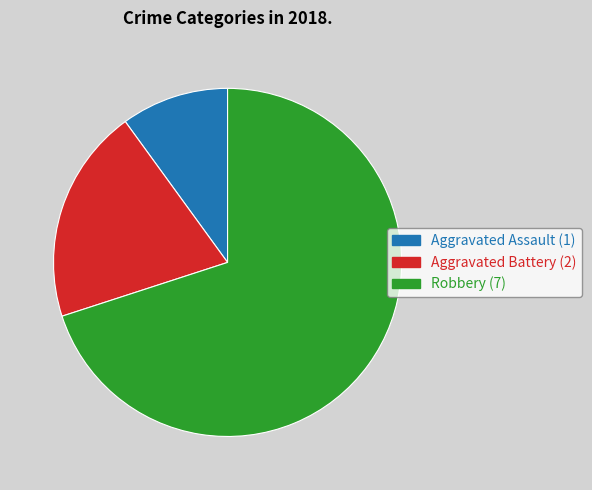

Between Aggravated Assault and Robbery, which is larger?

Robbery